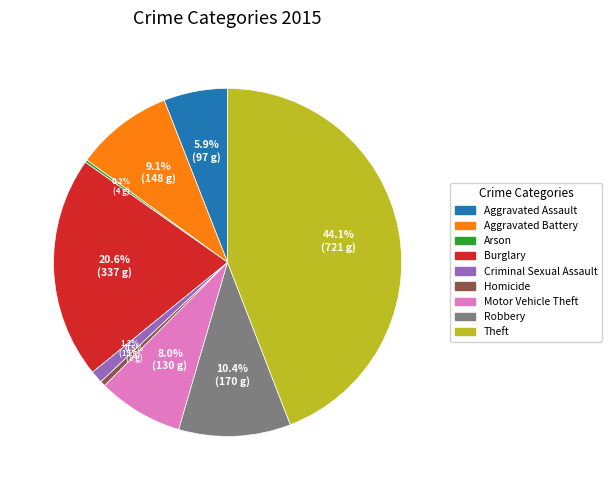

Between Aggravated Assault and Motor Vehicle Theft, which is larger?

Motor Vehicle Theft